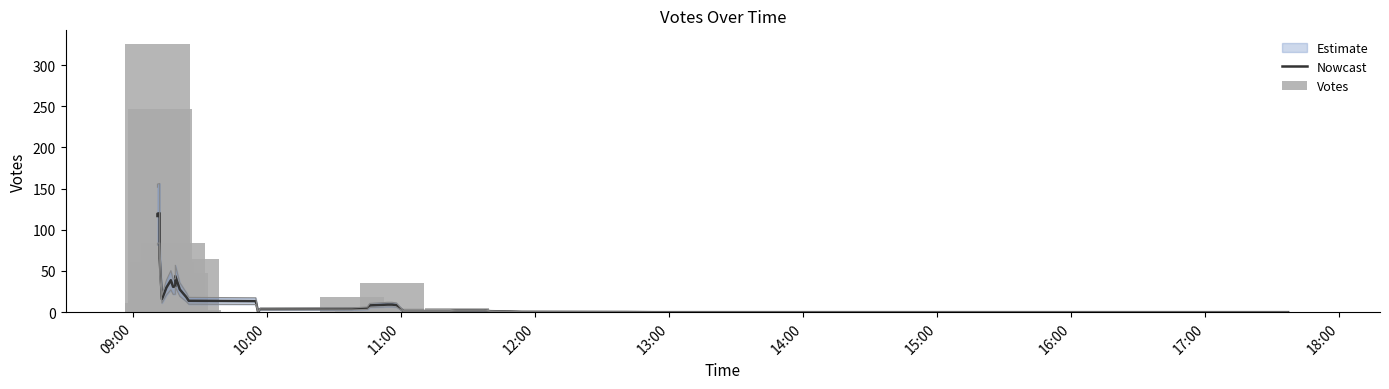

At which category is the sum across all series the highest?

09:00